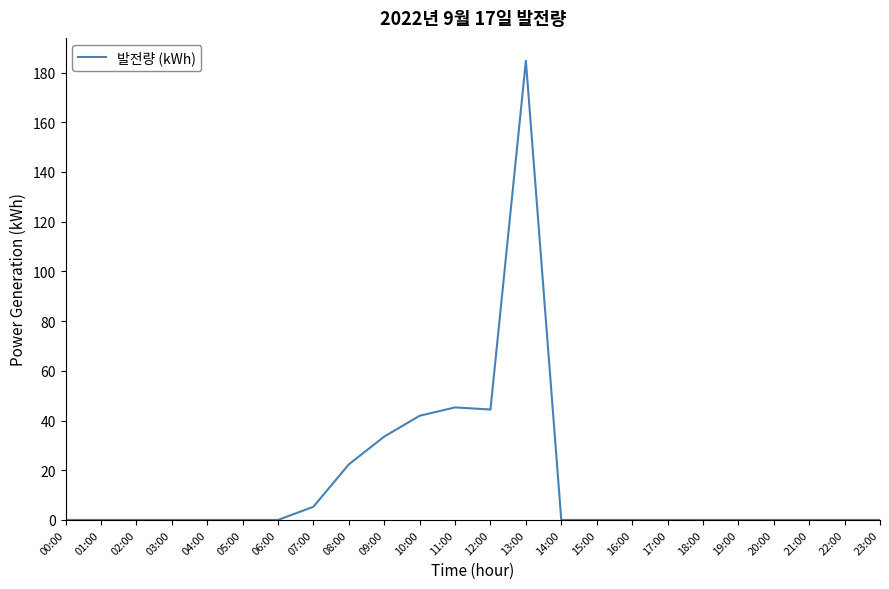

True or false: the data shows 100.1 at 01:00.

False